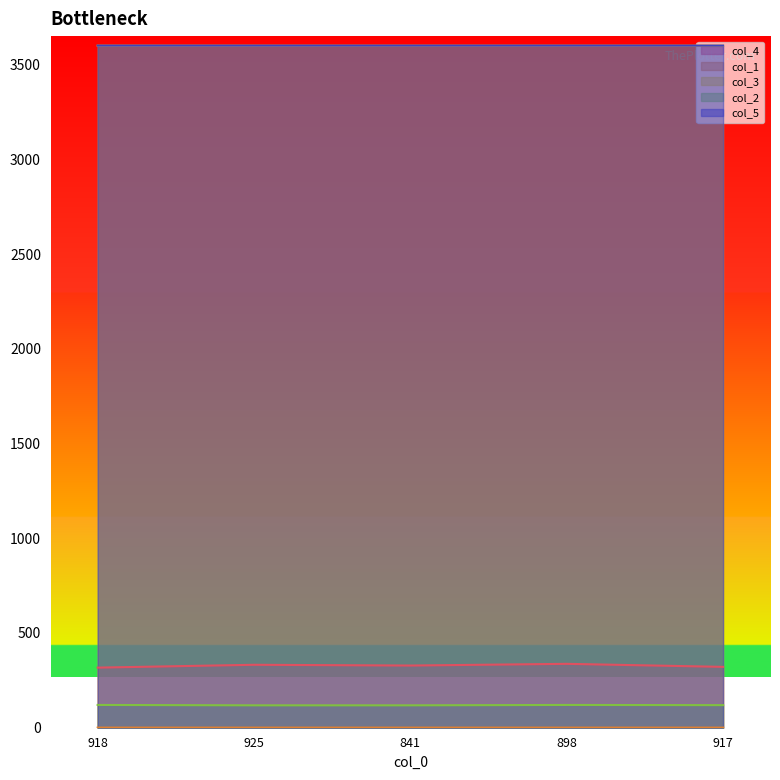

Does the chart display data point markers on the line(s)?

No